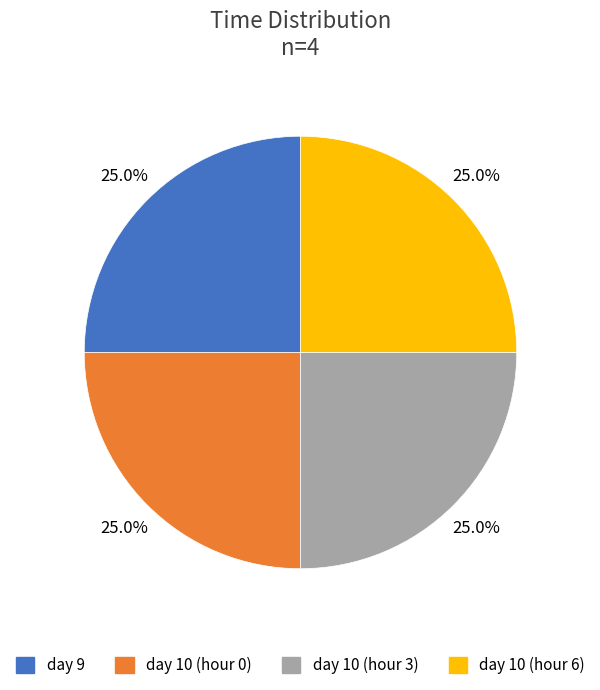

Is there a majority slice in this chart?

No